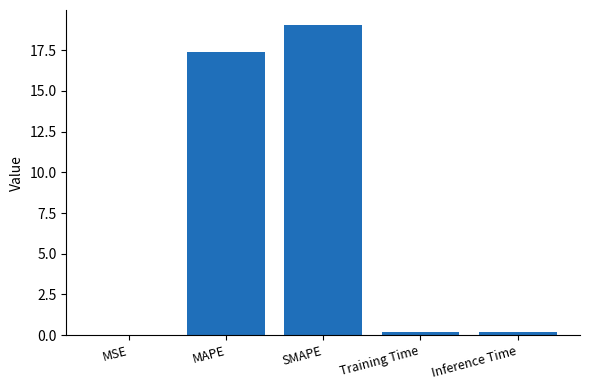

What is the change in value from MSE to MAPE?

+17.3